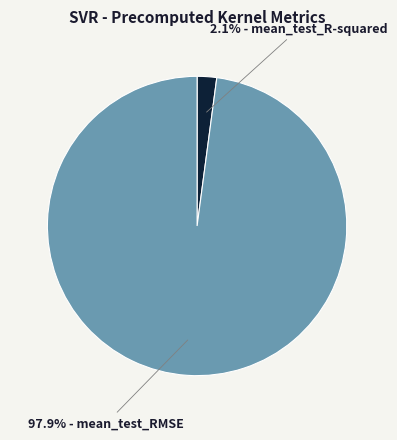

Is there a majority slice in this chart?

Yes